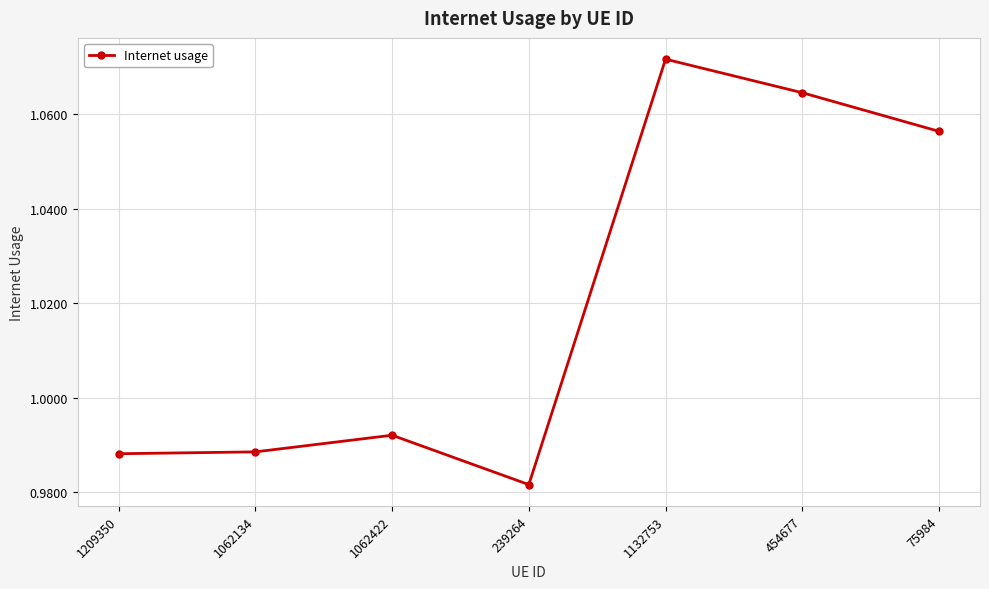

How many points are higher than both their immediate neighbors (excluding endpoints)?

2